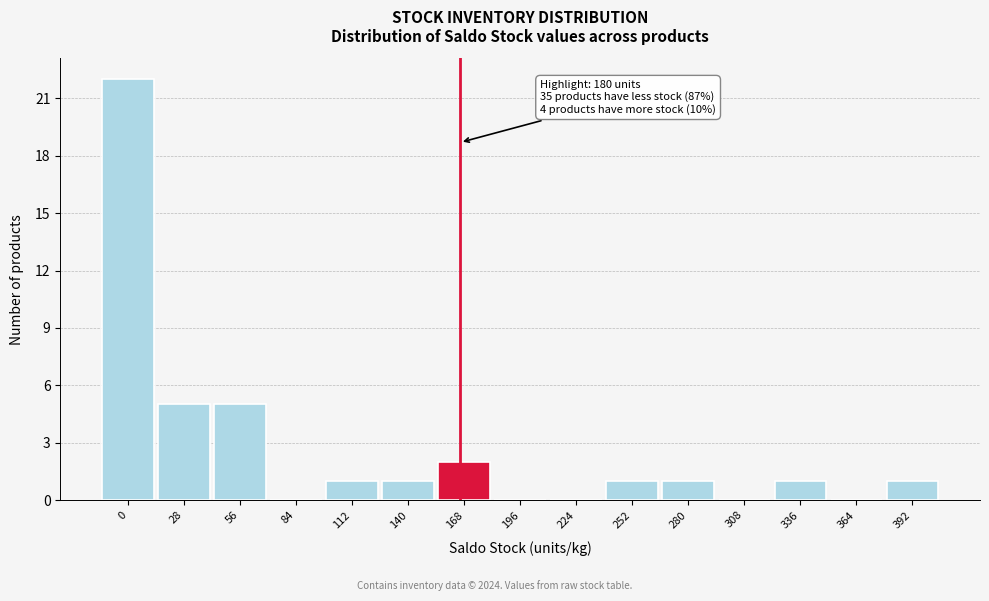

Reading left to right, what are all the values shown in this chart?

0=22	28=5	56=5	84=0	112=1	140=1	168=2	196=0	224=0	252=1	280=1	308=0	336=1	364=0	392=1